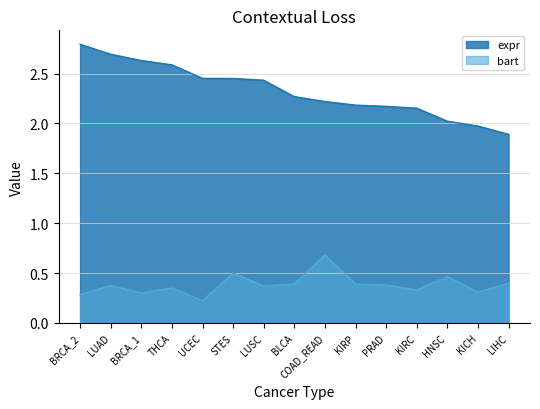

The value of bart at BLCA is 0.6. True or false?

False